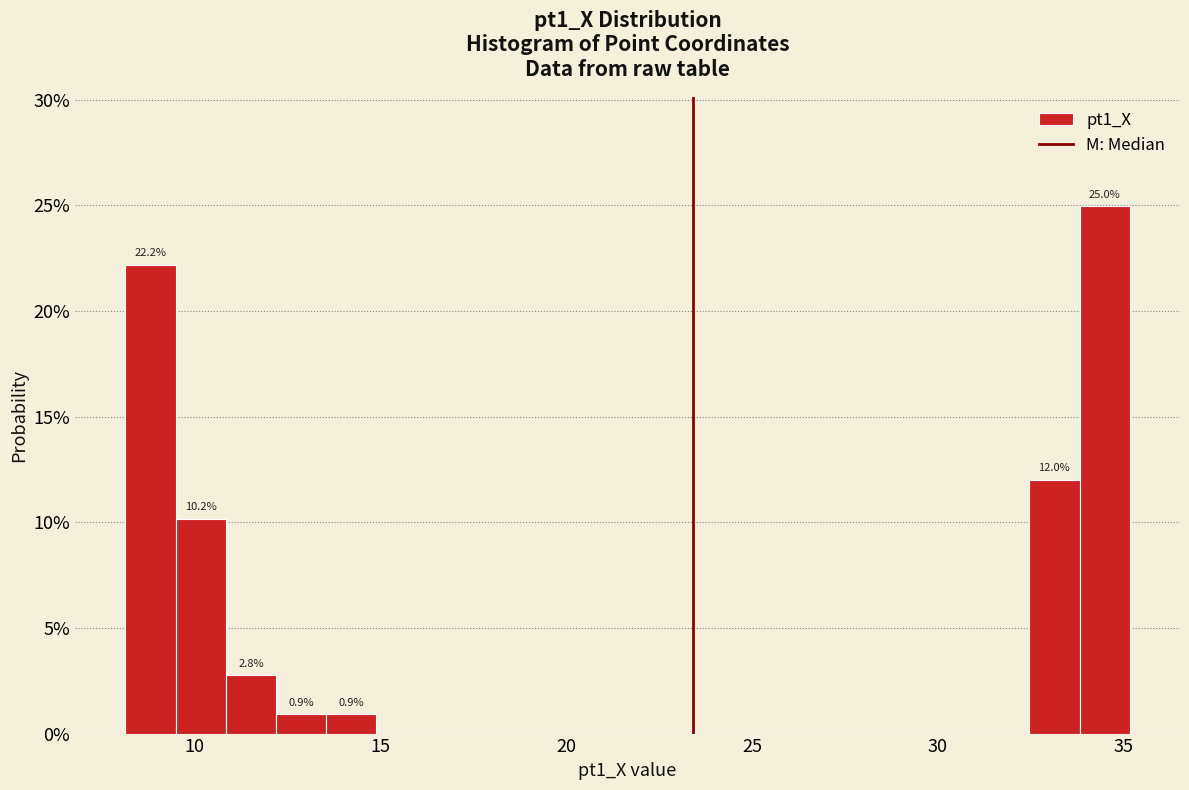

Around what value on the x-axis is the tallest bar? Give the approximate position of its centre, as read against the axis.

34.5